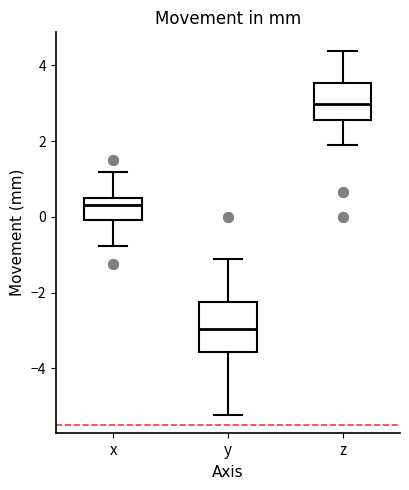

Reading left to right, read every box against the y-axis: the position of its median line, the range the box covers, and the ends of its whiskers. The values are not printed on the chart, so give them approximately, as read against the axis.

x: median 0.4 (just below the box's upper edge), box 0.0 to 0.4, whiskers -0.8 to 1.2
y: median -3.0, box -3.6 to -2.2, whiskers -5.2 to -1.2
z: median 3.0, box 2.6 to 3.6, whiskers 1.8 to 4.4